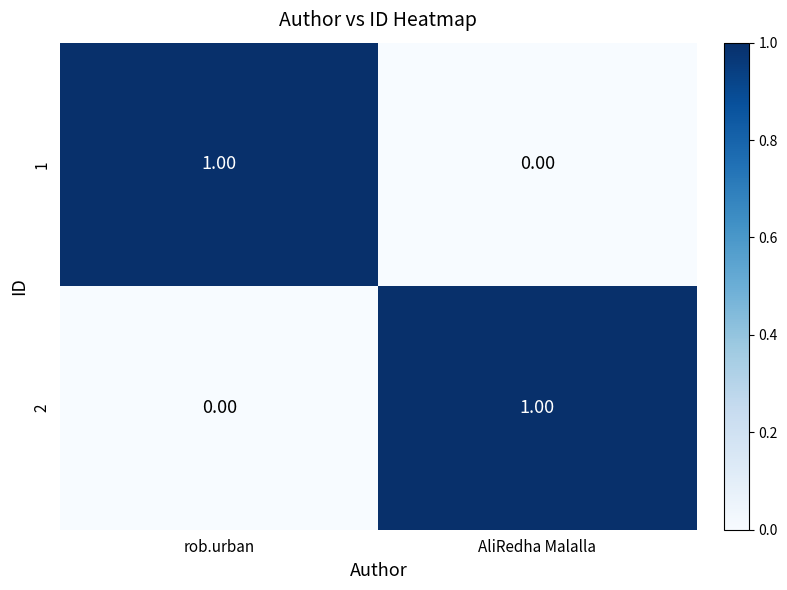

Rank the series at AliRedha Malalla from highest to lowest value.

2, 1